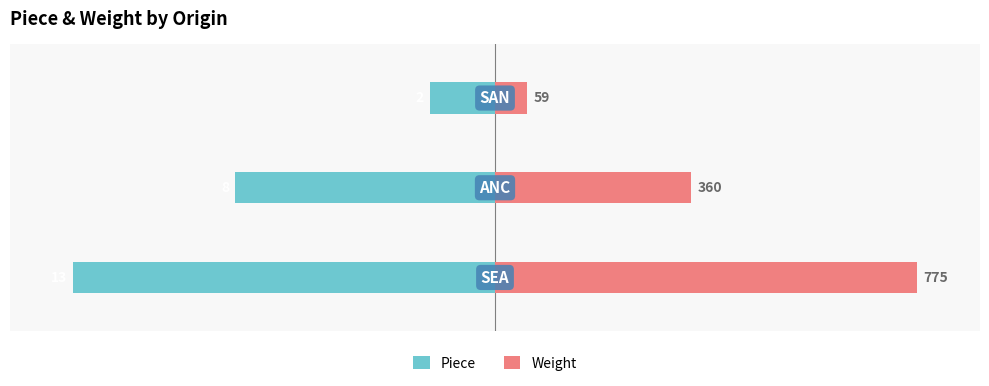

How many data points in Piece are above -61?

1